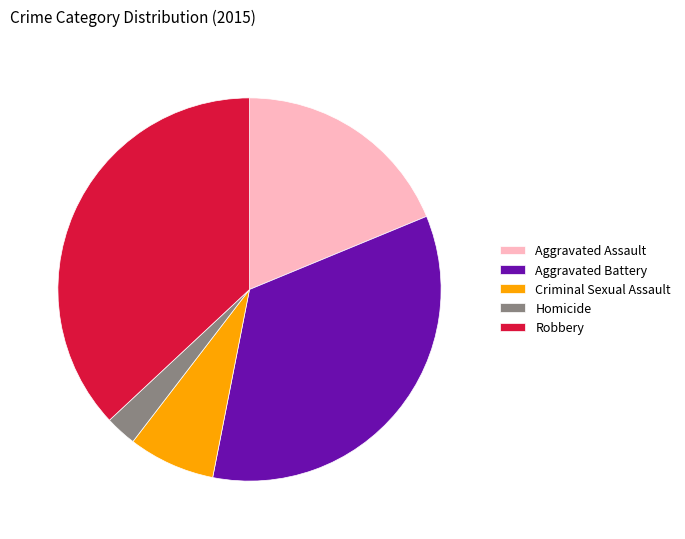

Is it true that Criminal Sexual Assault is 19% of the pie?

False